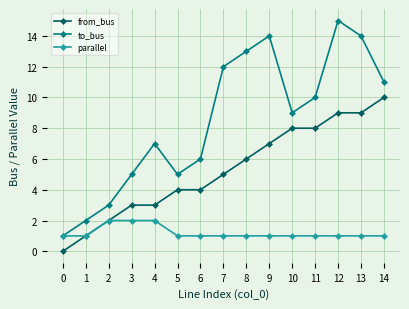

How many values in from_bus are above zero?

14